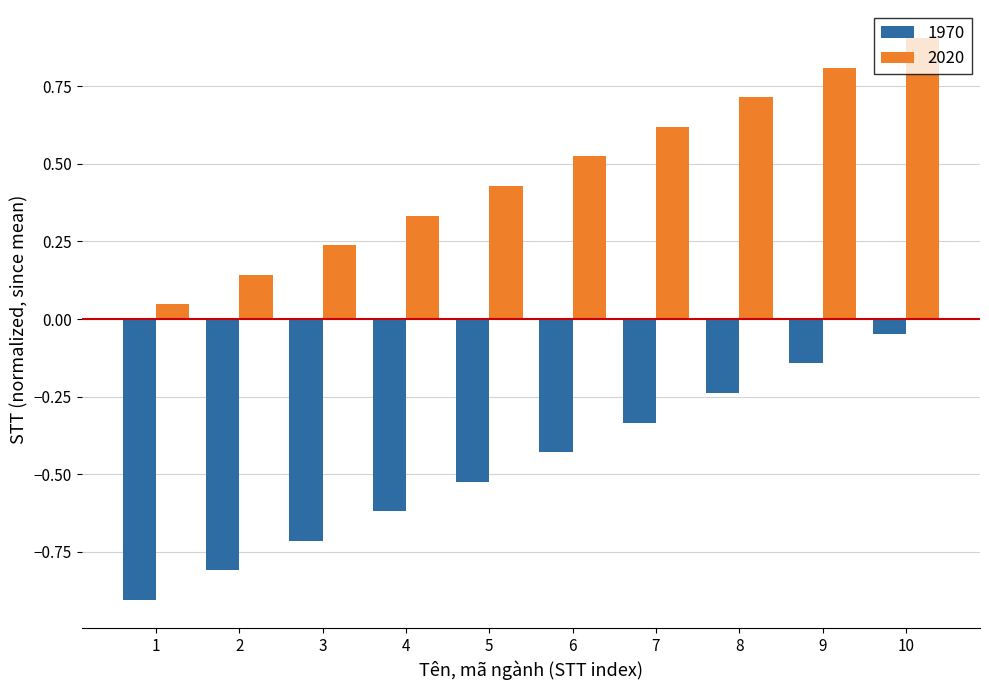

Is it true that 1970 equals -0.0 at 9?

False